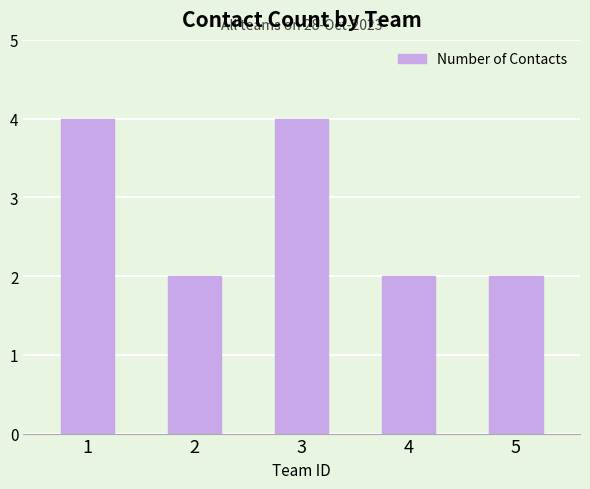

What is the ratio of the value at 5 to the value at 4?

1.0